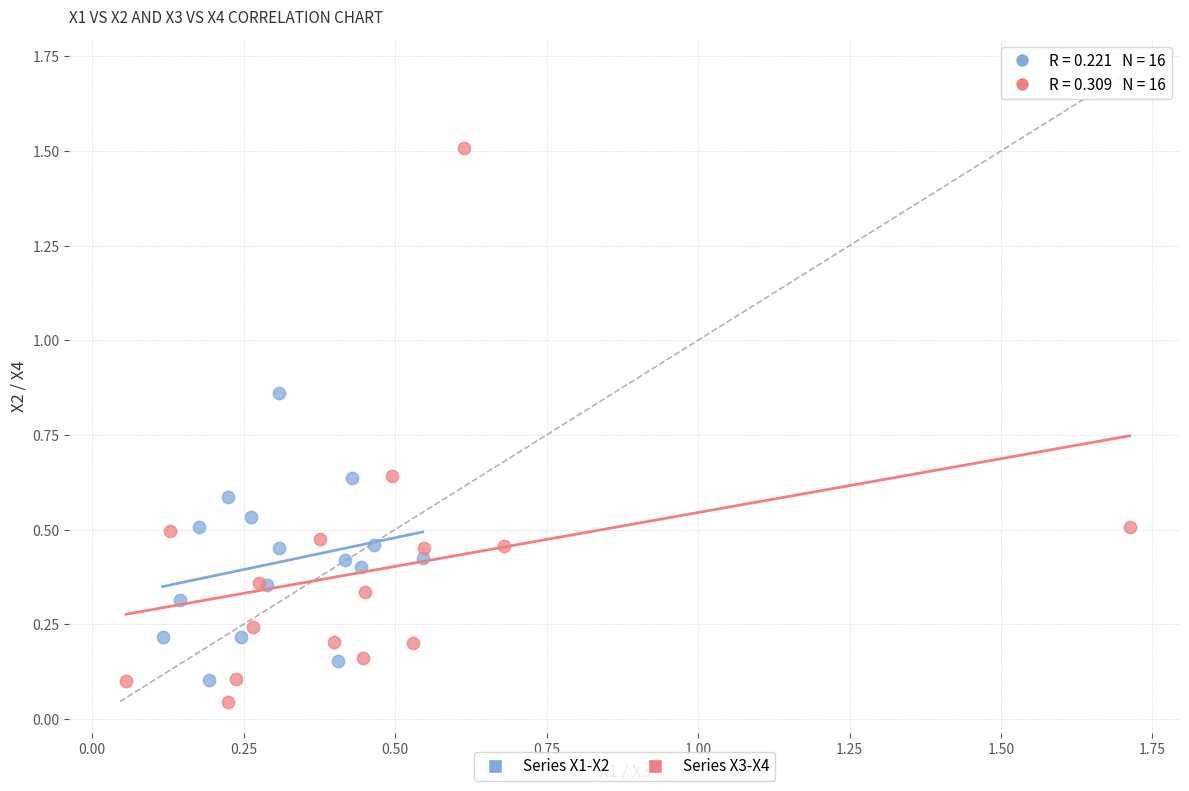

Which series contains the highest Y value?

Series X3-X4